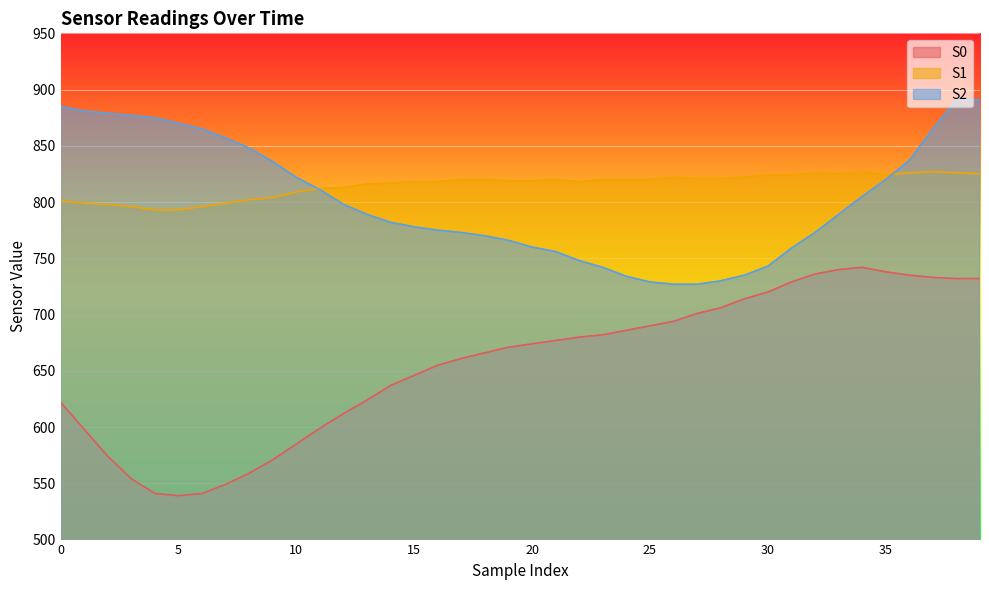

List the series in order of their peak value, highest first.

S2, S1, S0